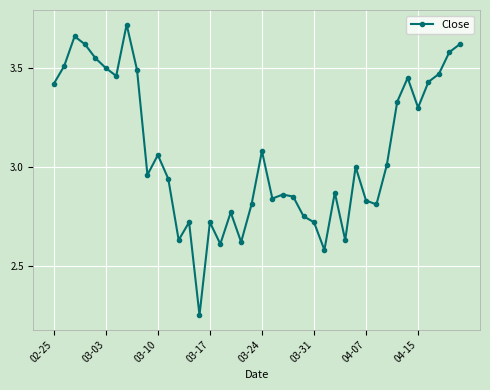

What is the difference between the second highest and second lowest values?

1.1